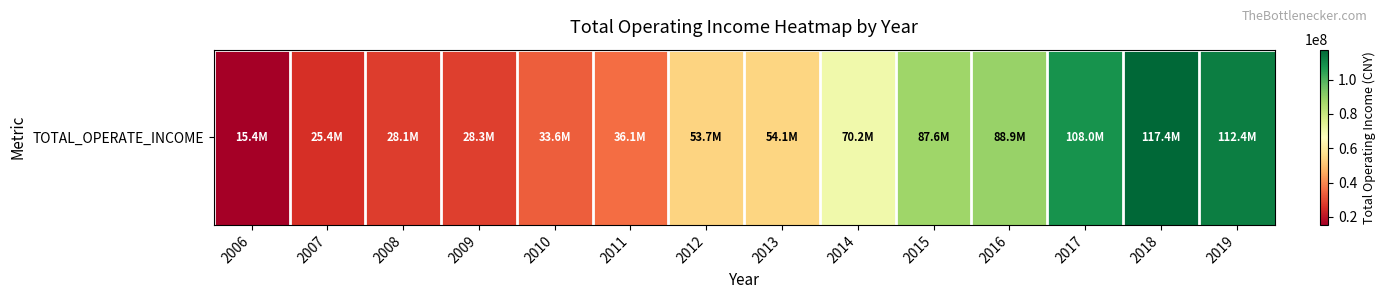

Where is the data nearest to the value 66418213?

2014